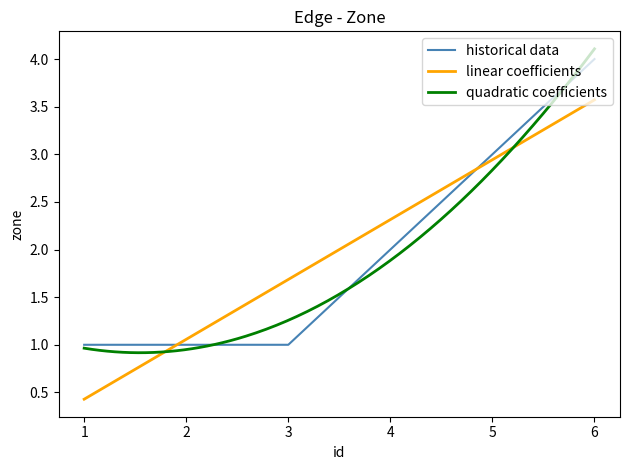

What is the change in value from 4 to 6?

+2